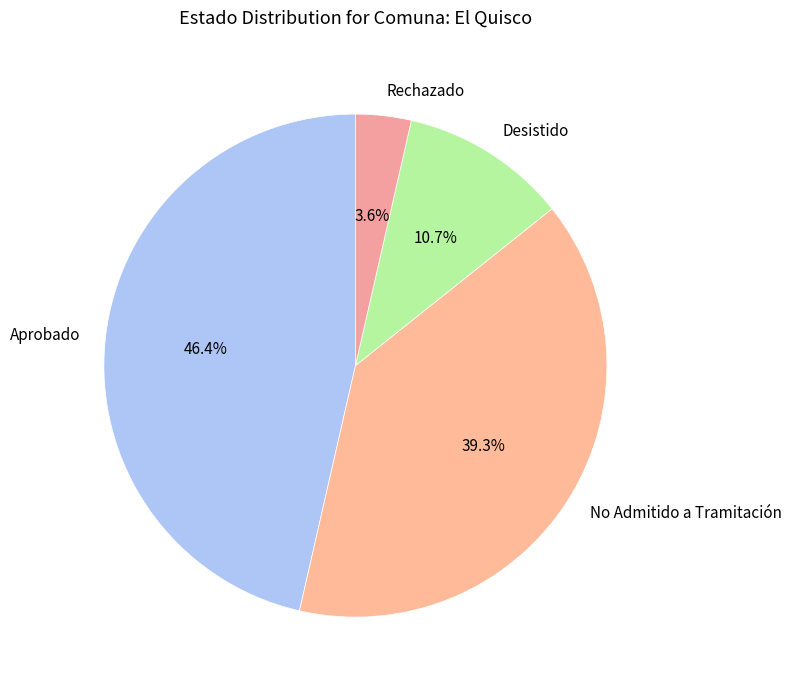

To the nearest percent, what portion does Desistido represent?

11%